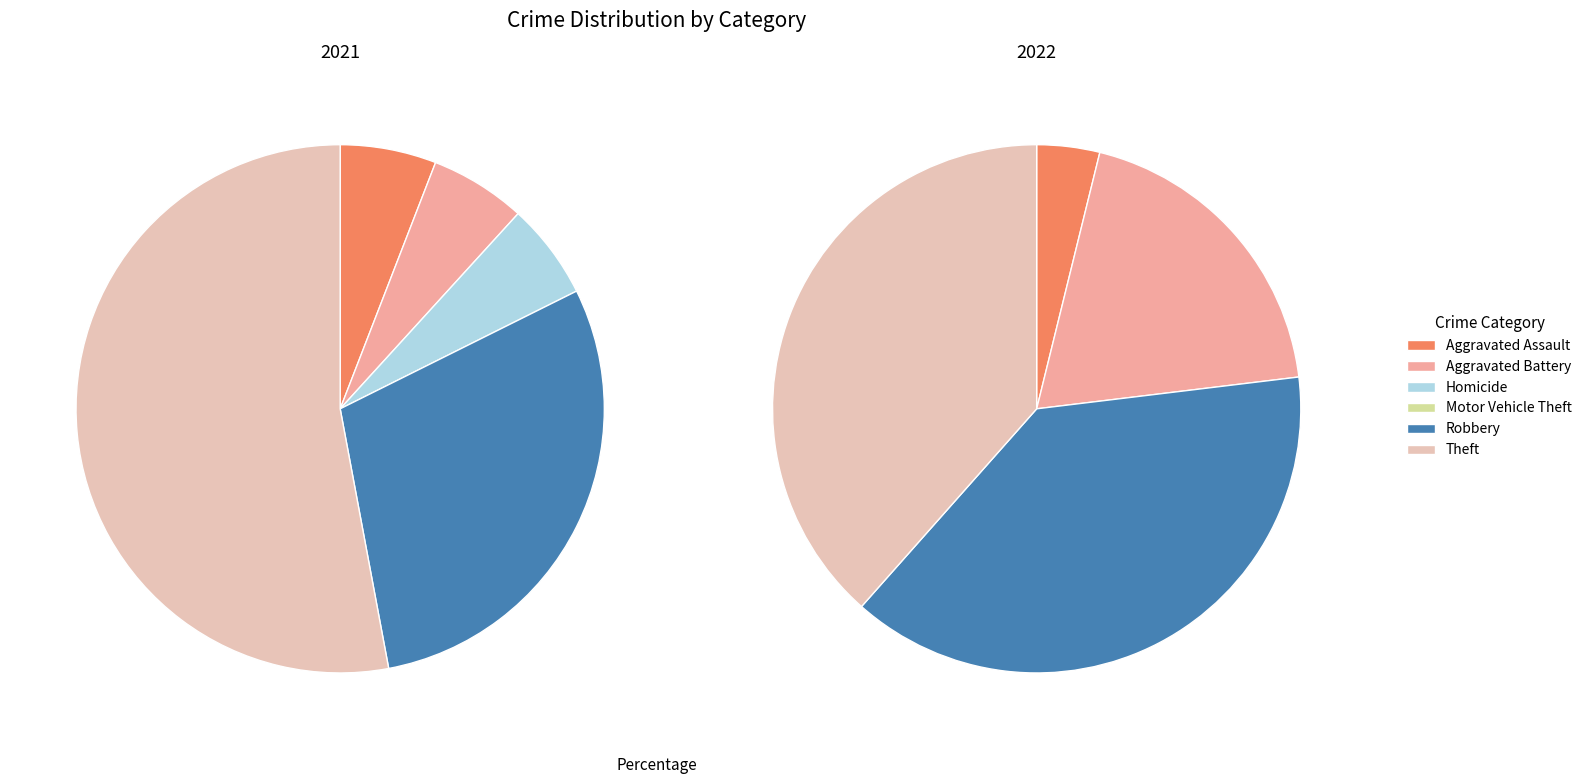

What percentage is NOT represented by 4?

70.6%